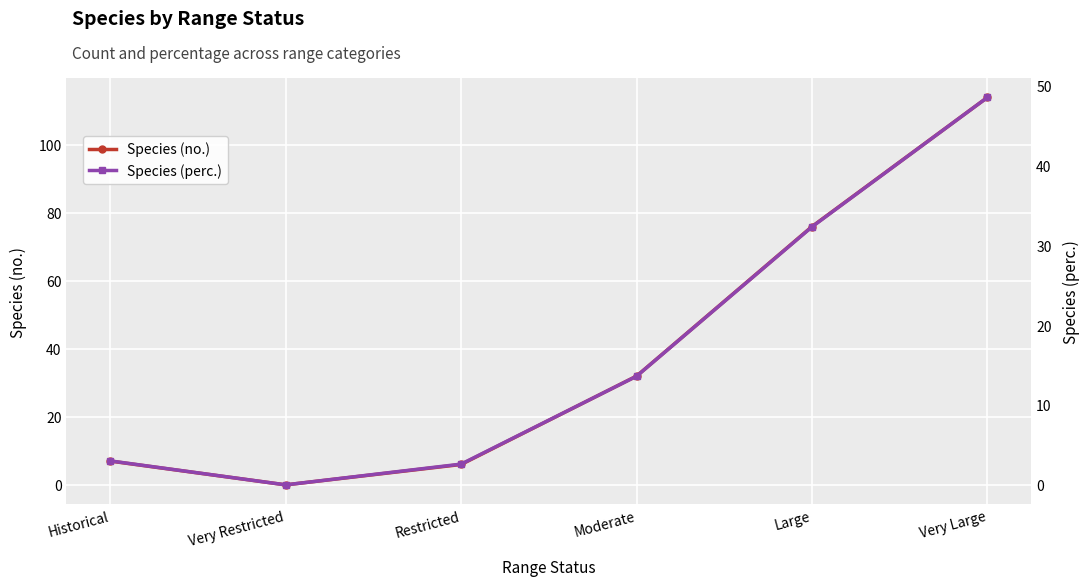

Is the value of Species (perc.) at Historical greater than the value of Species (no.) at Restricted?

No